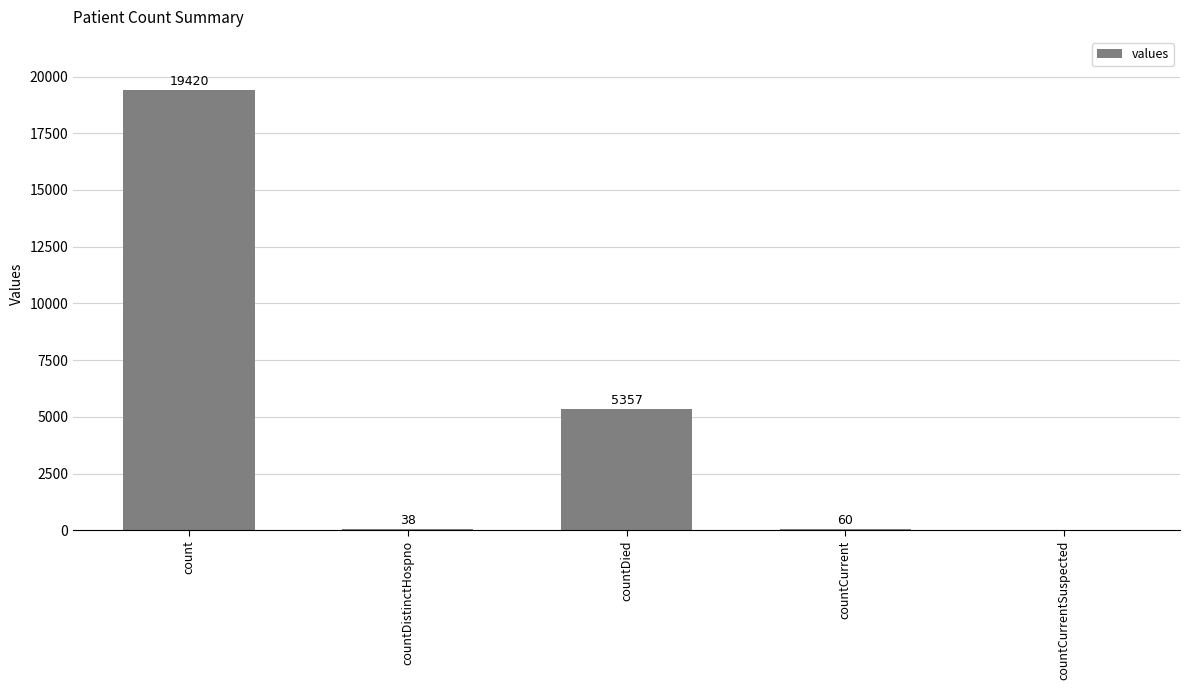

What is the sum of all values?

24875